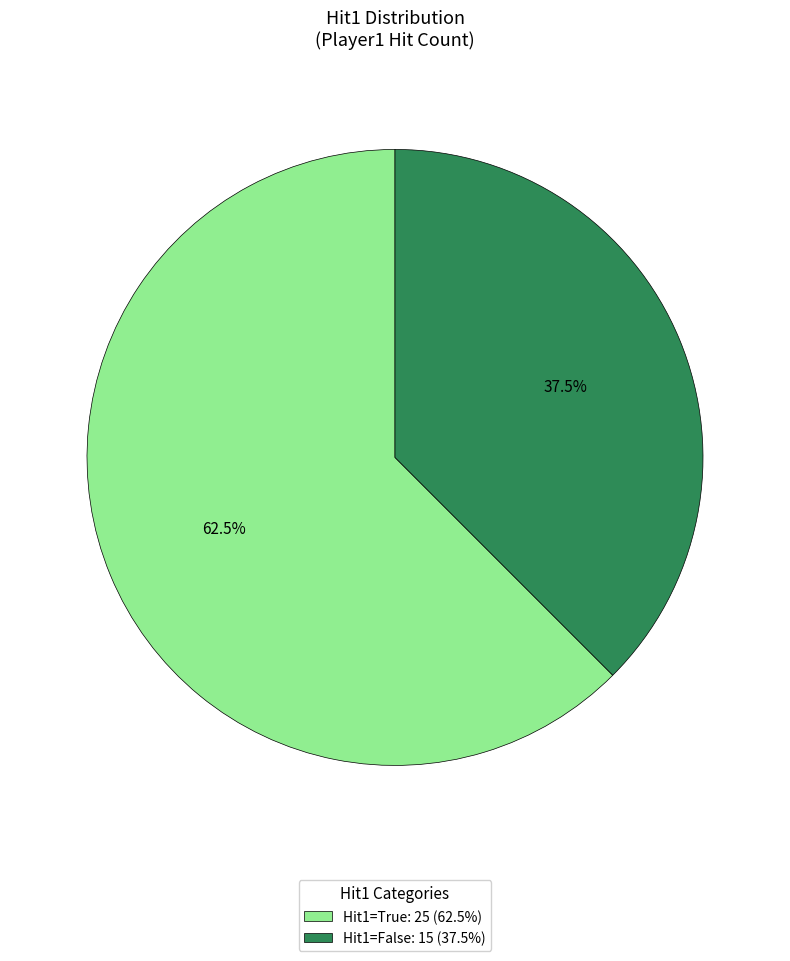

Combined, do Hit1=False: 15 (37.5%) and Hit1=True: 25 (62.5%) account for over 50%?

Yes